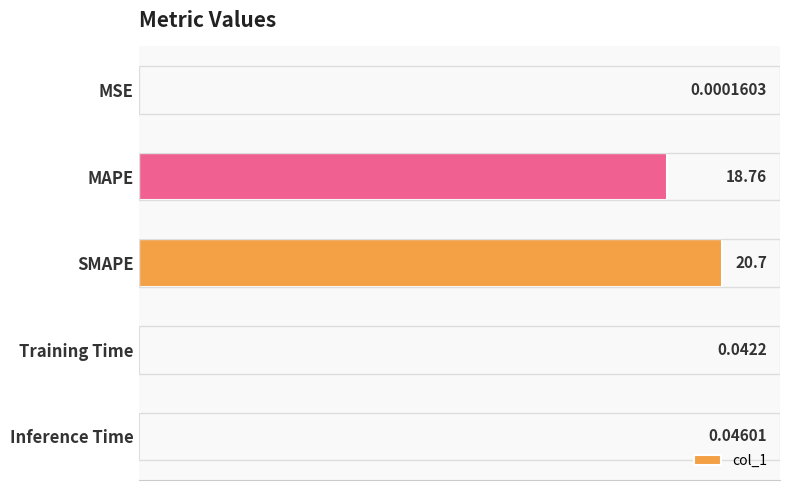

At which label is the value closest to 10?

MAPE